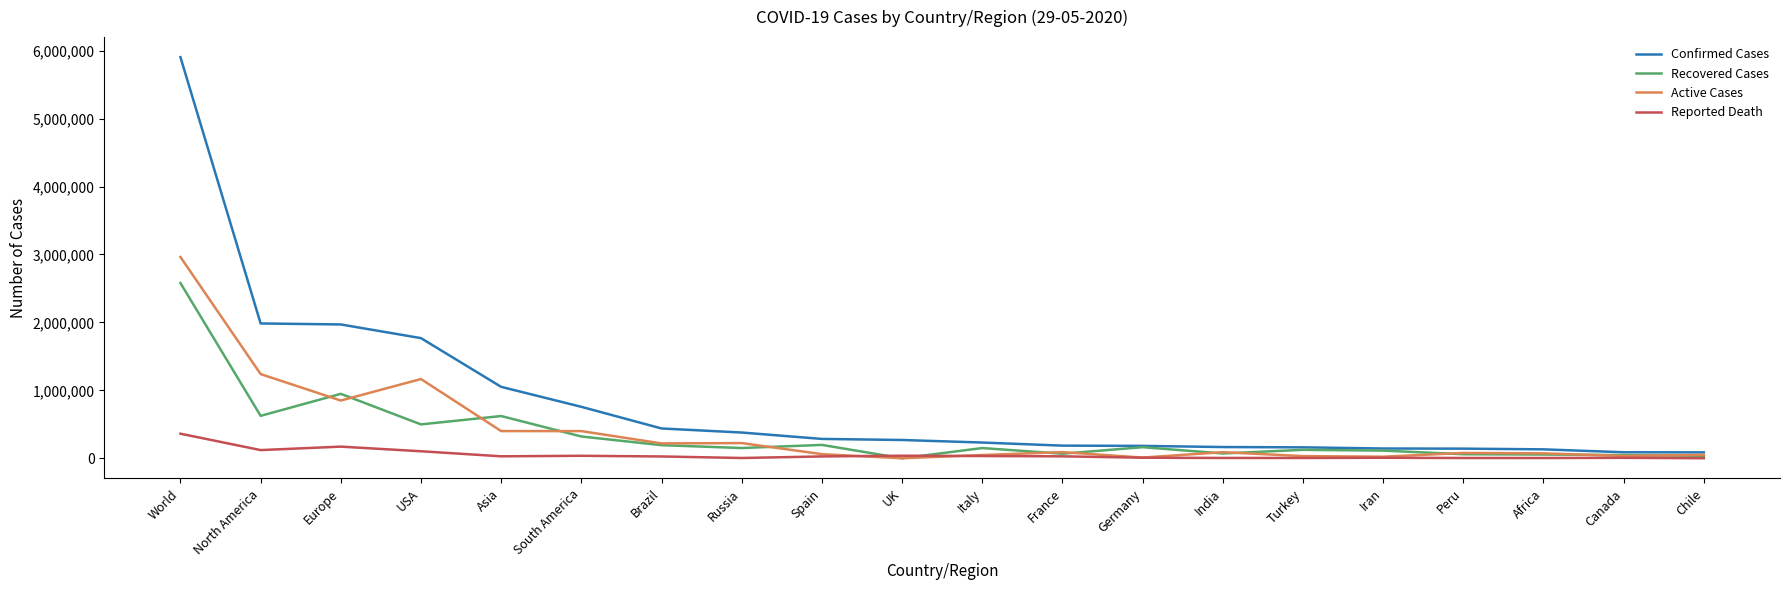

What is the total value across all series at Spain?

569972